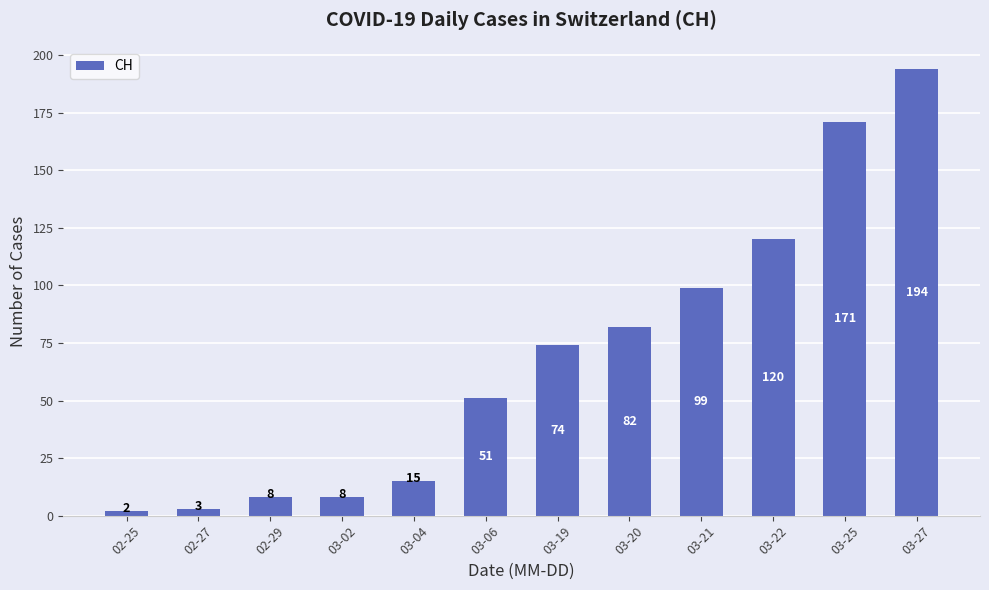

Which has a higher value, 03-02 or 03-27?

03-27